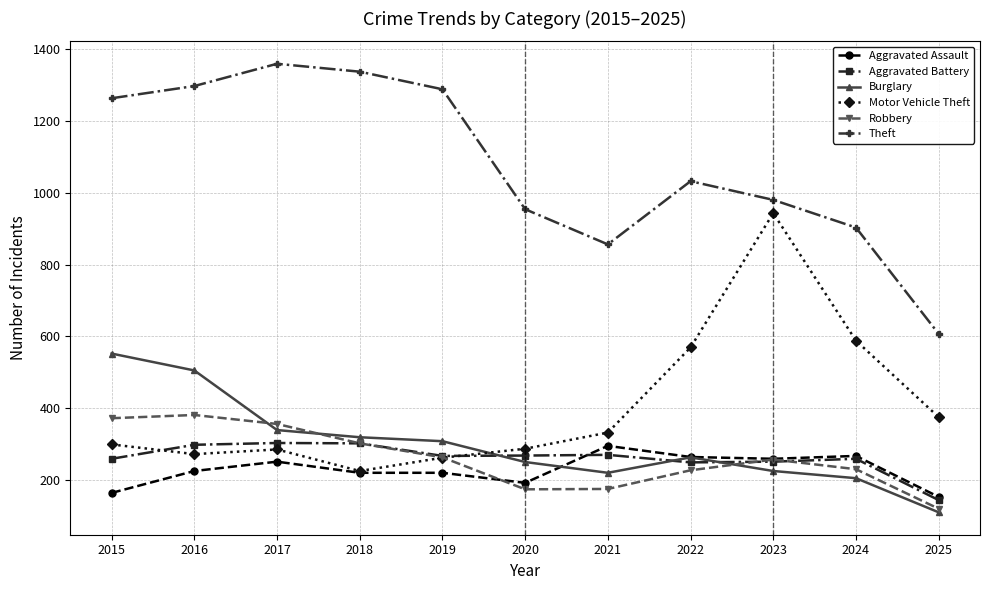

Where is the first local maximum for Motor Vehicle Theft?

2017